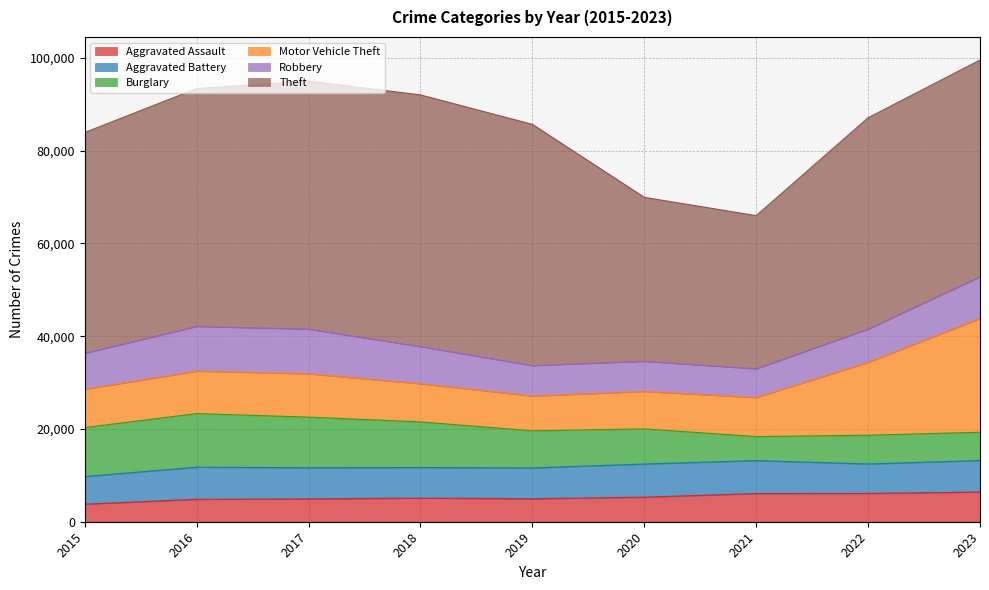

How many times do Burglary and Robbery cross each other?

1